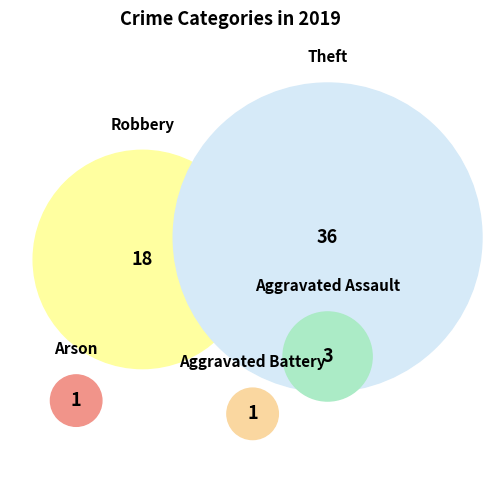

Which category accounts for the majority?

Theft